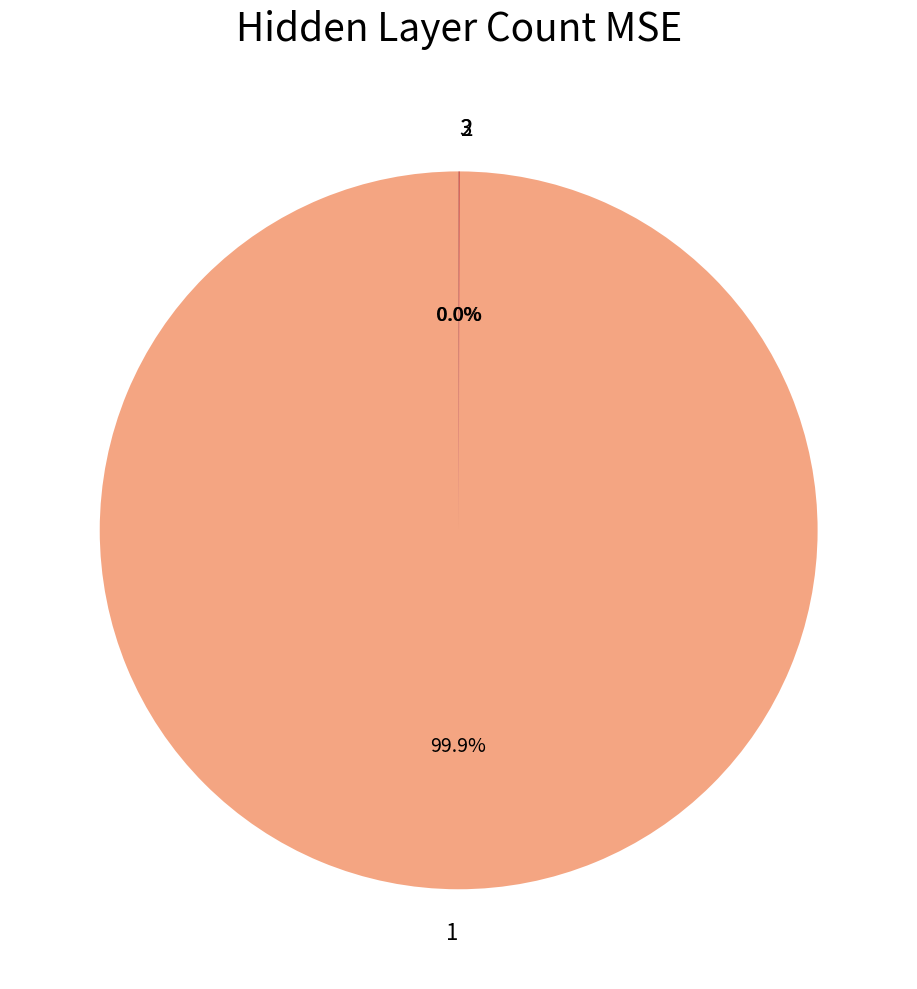

Does 1 account for over 50% of the chart?

Yes